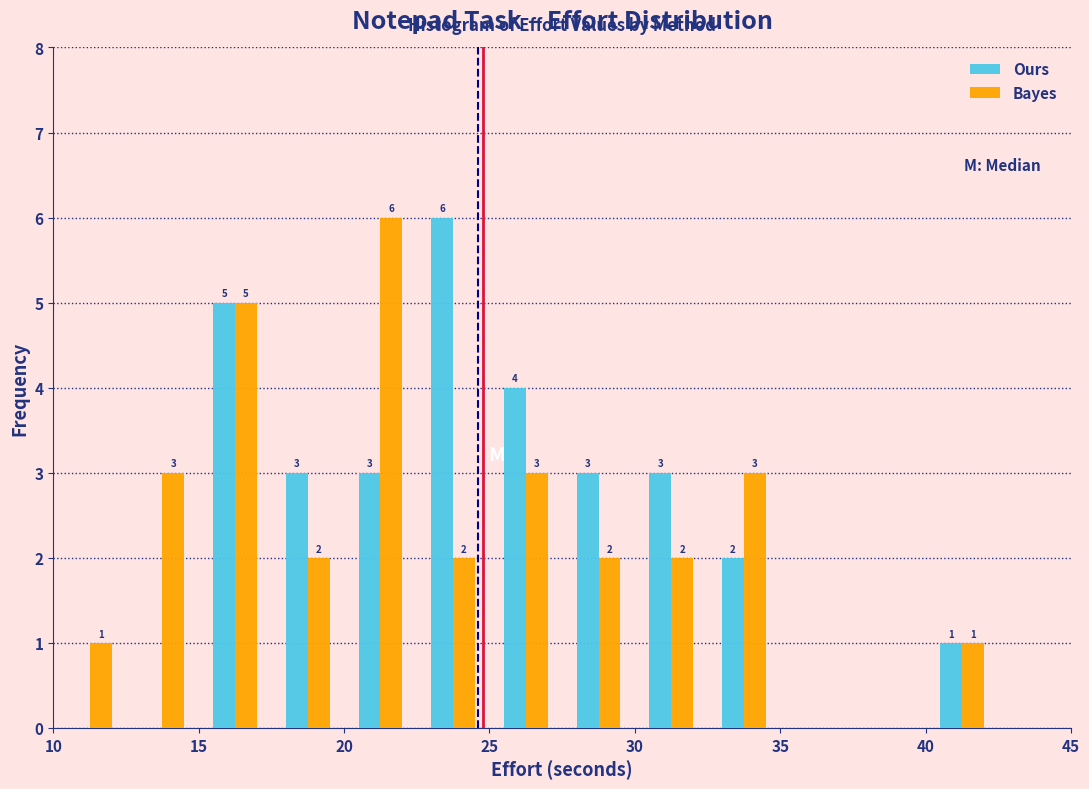

In the Ours series, which range on the x-axis has the tallest bar?

22.5 to 25.0